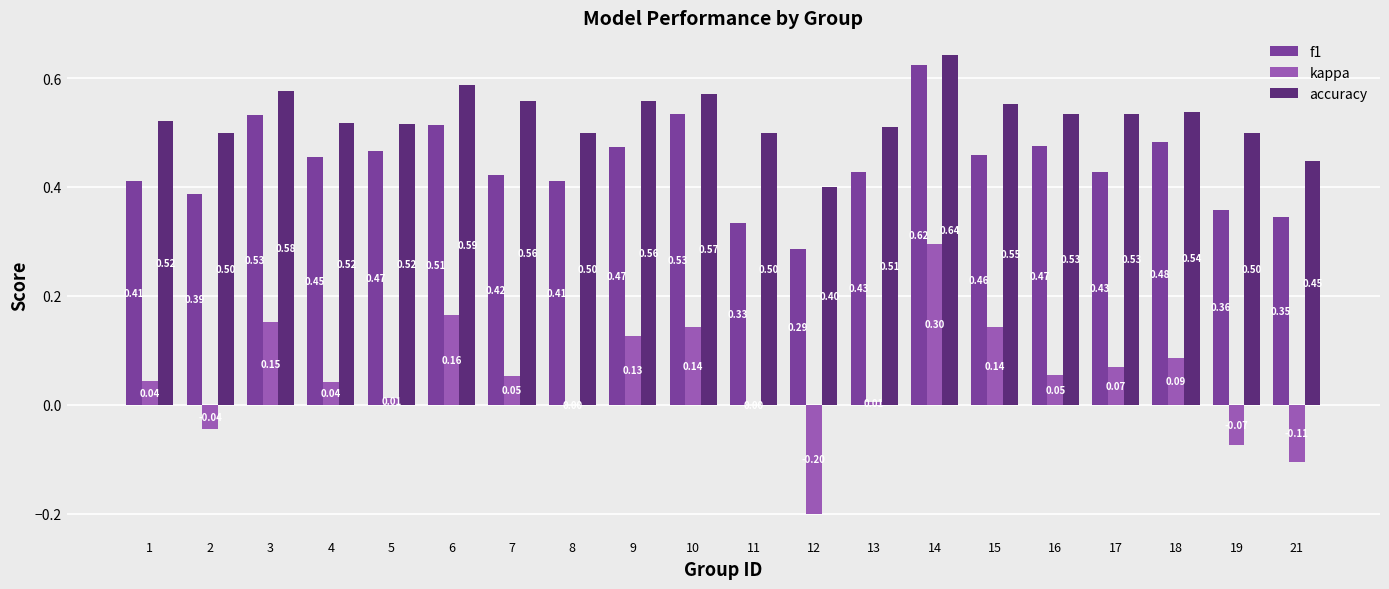

Between 7 and 16, which series saw the biggest shift?

f1